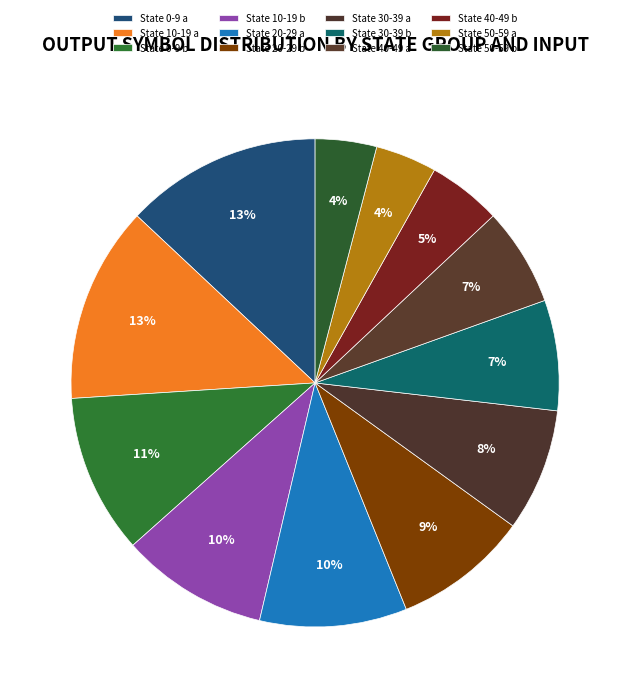

What percentage is NOT represented by State 10-19 b?

90.2%